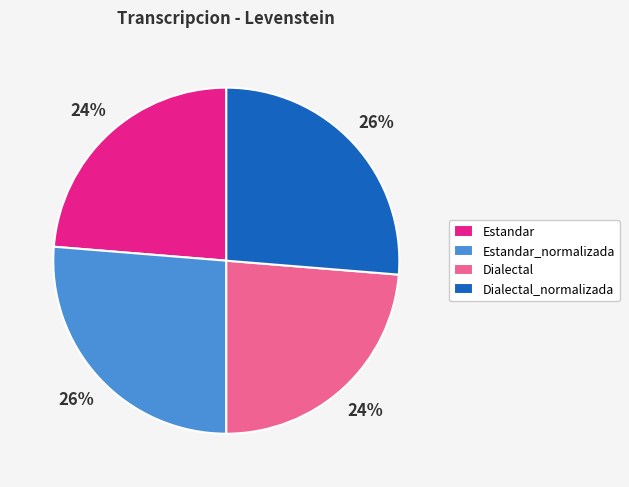

Count the number of slices in the pie.

4